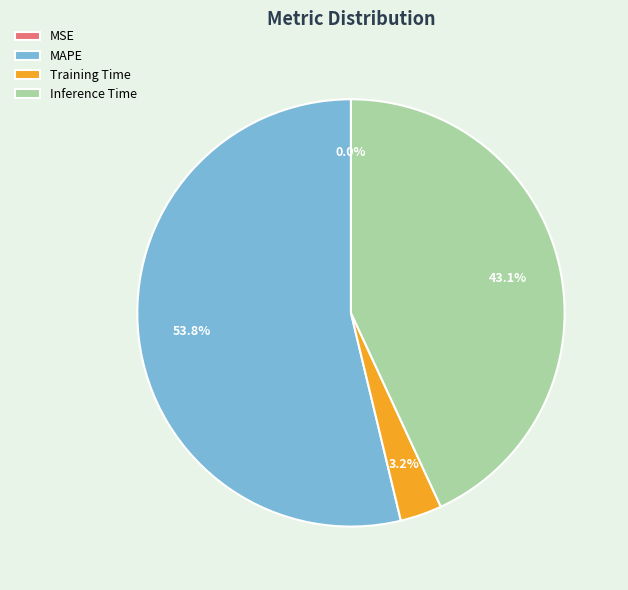

How much of the chart is everything except Training Time?

96.8%